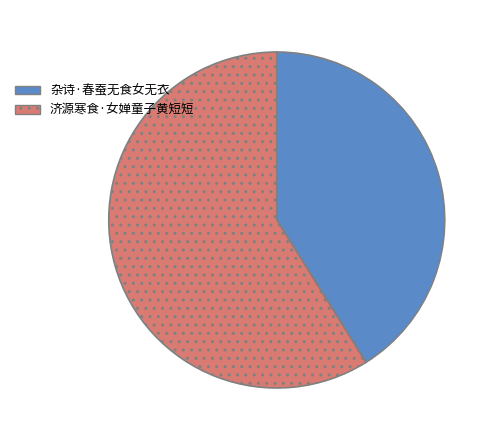

Is there any slice that represents more than half of the pie?

Yes